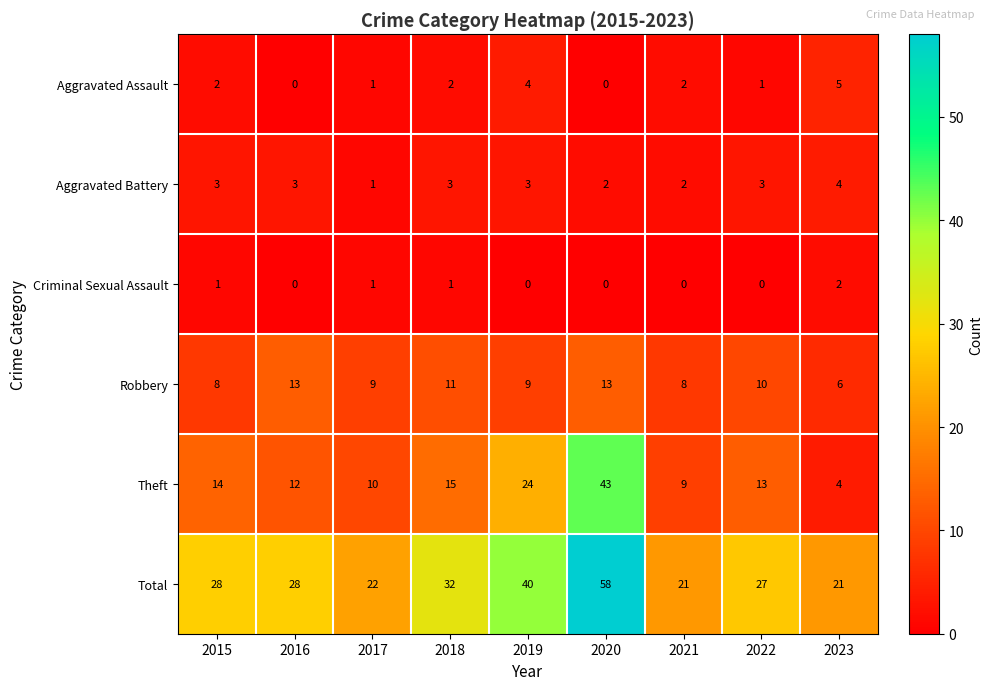

What is the average value of the Total series?

31